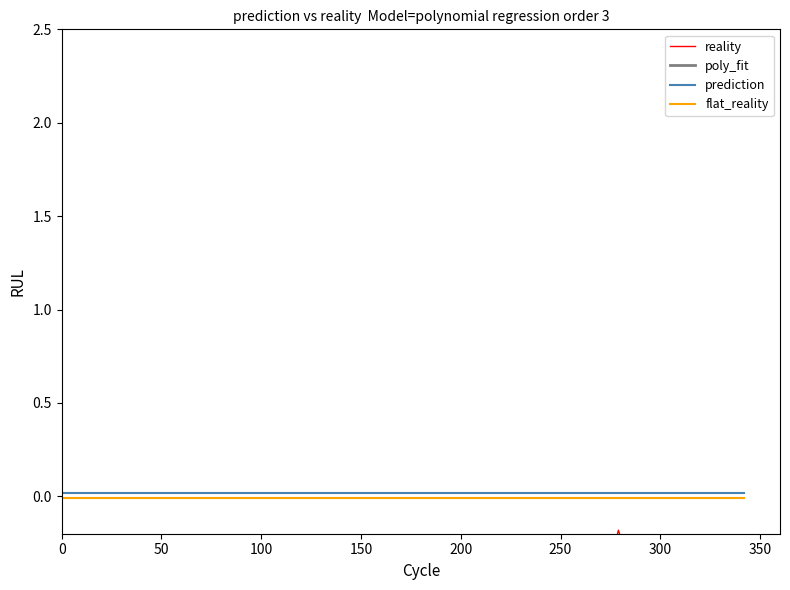

List the series in order of their peak value, lowest first.

reality, flat_reality, prediction, poly_fit